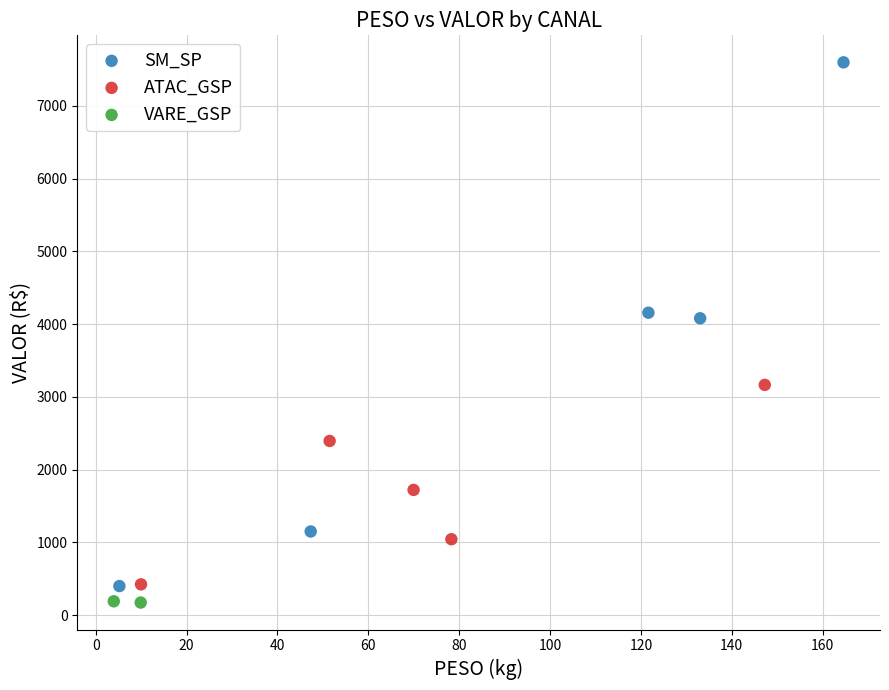

Which series reaches the maximum Y coordinate?

SM_SP